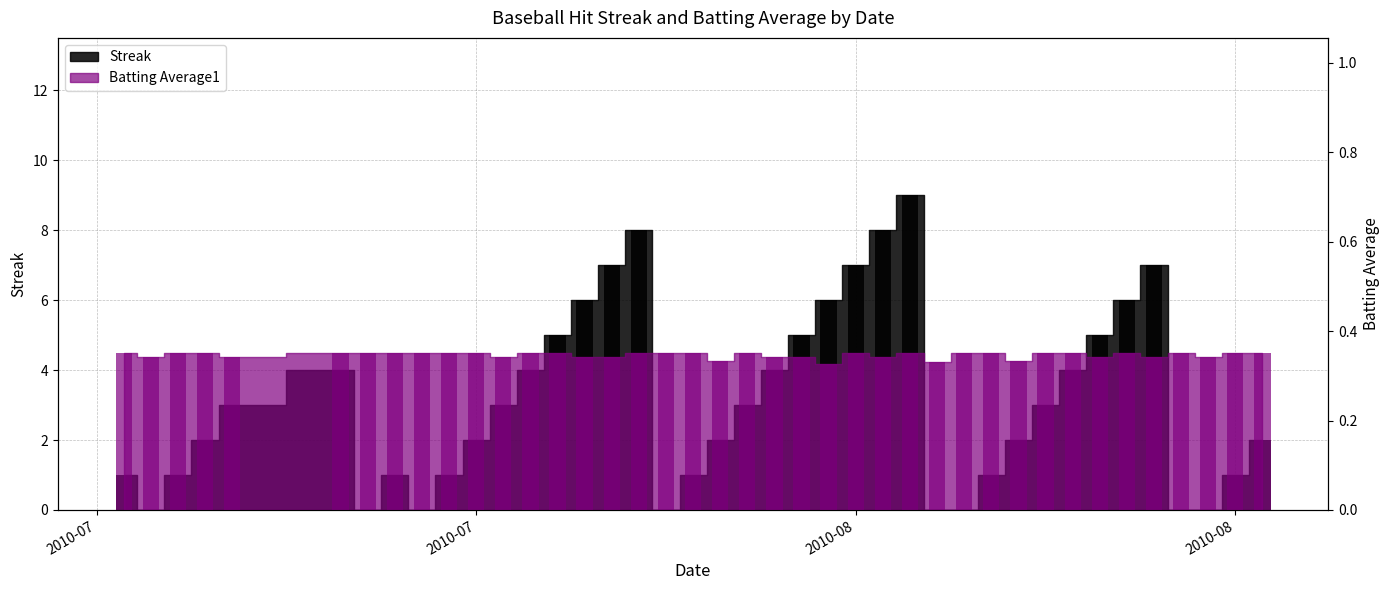

What is the total value across all series at 4?

3.3